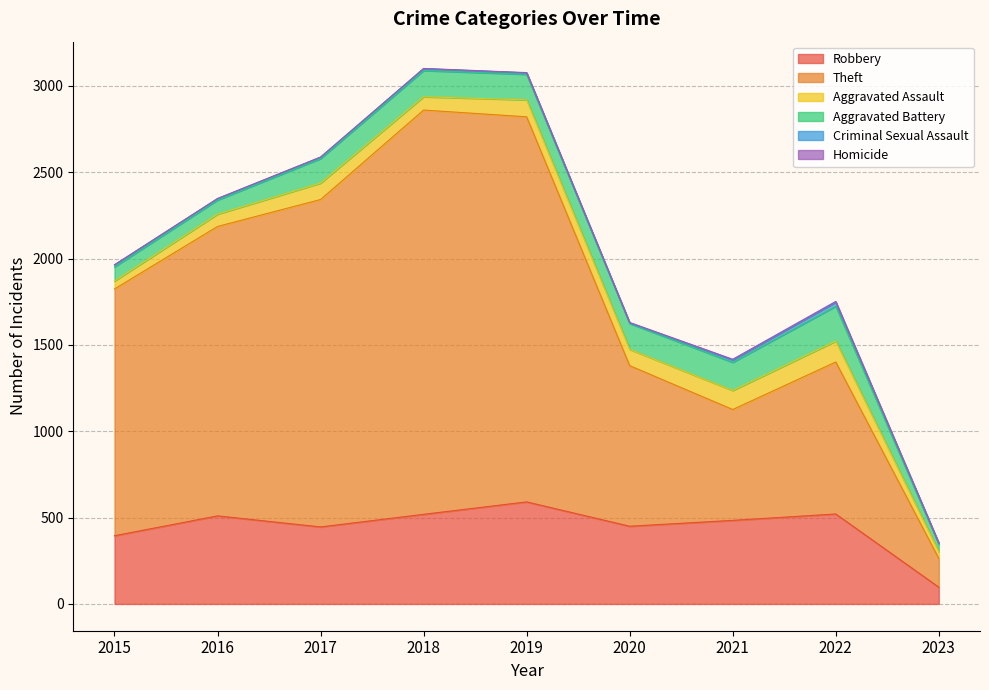

How many lines are shown in the chart?

6